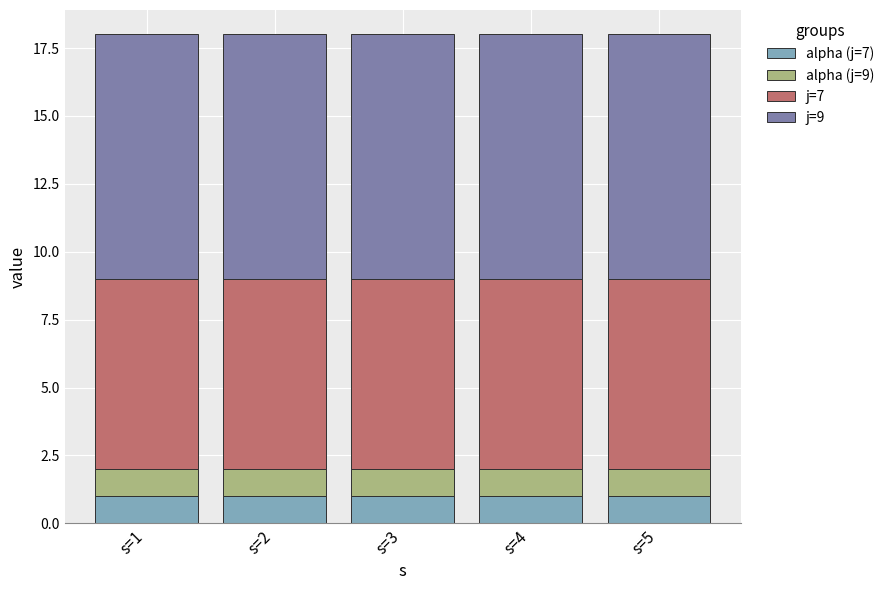

What is the total value across all series at s=3?

18